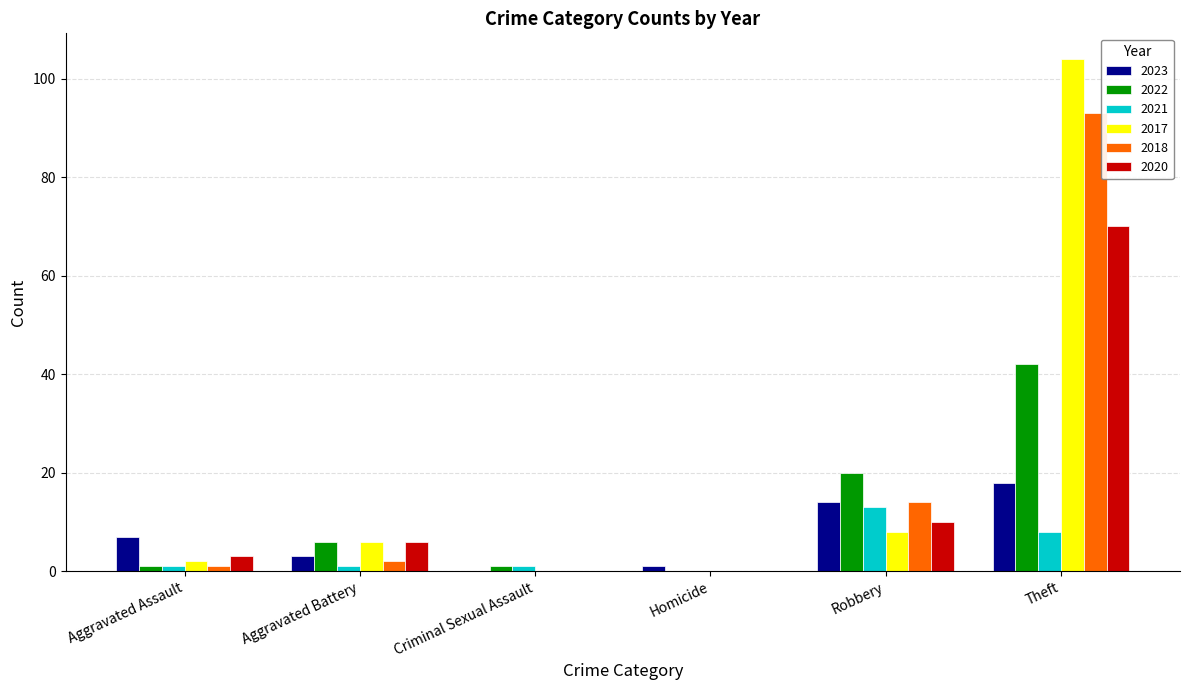

What is the maximum value for 2022?

42